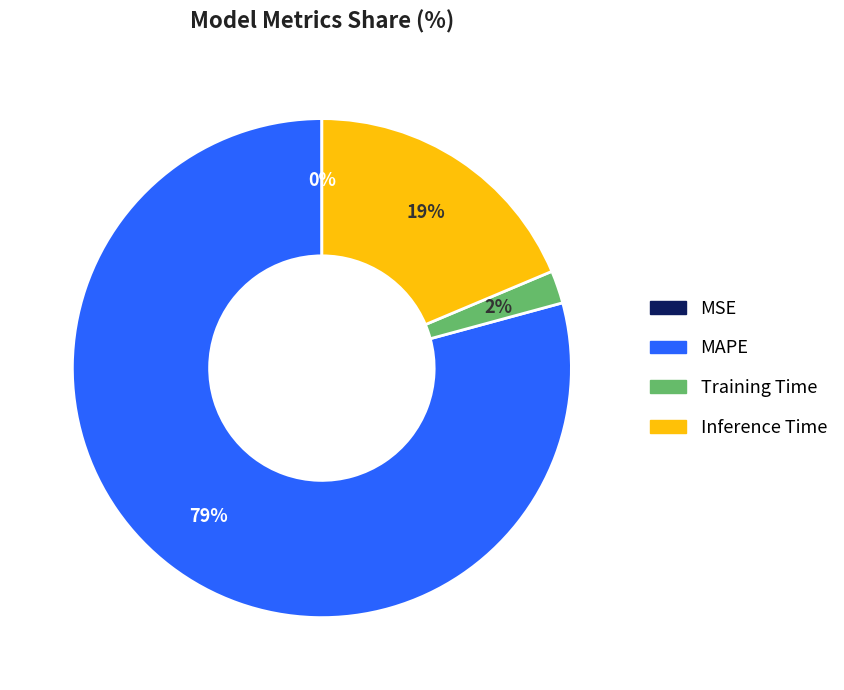

To the nearest percent, what portion does MAPE represent?

79%